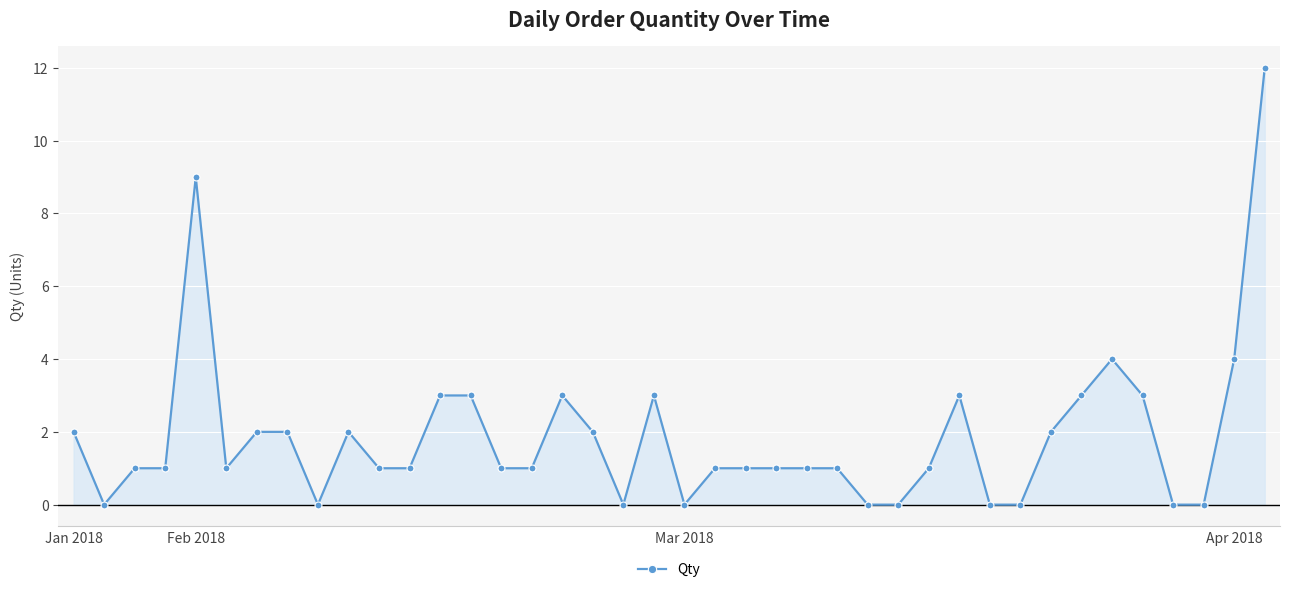

Count the number of categories in the chart.

40